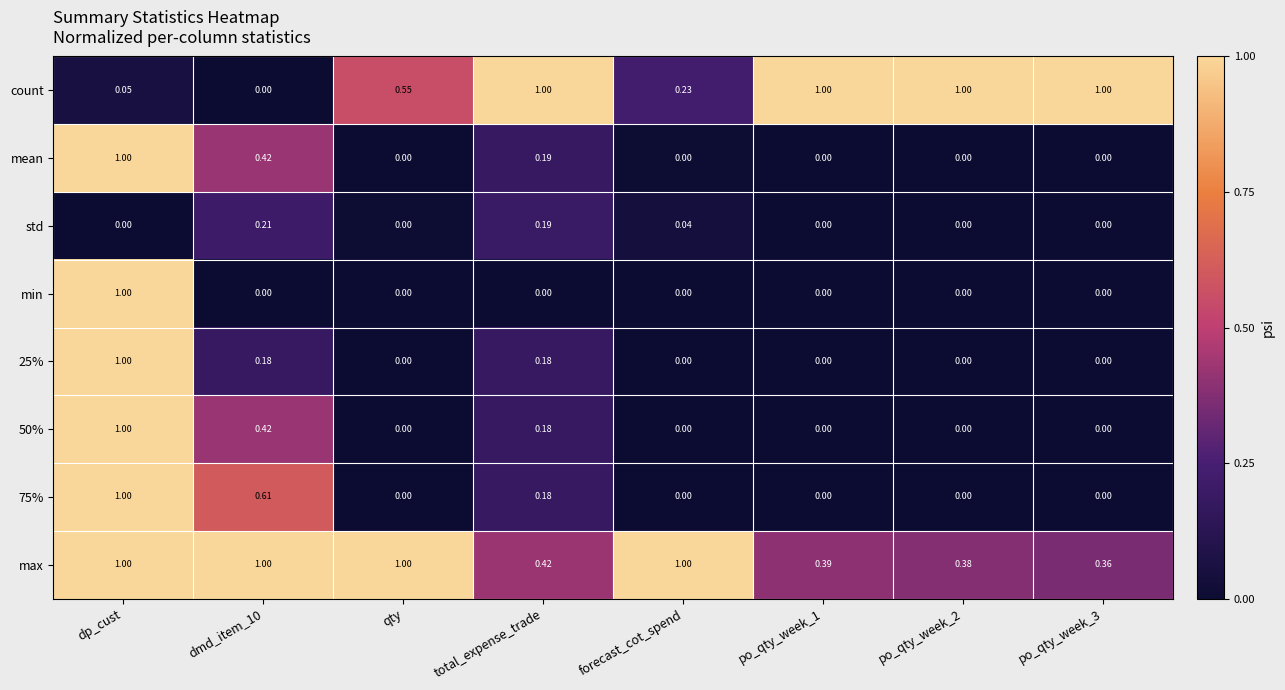

Is the value of mean at po_qty_week_3 greater than the value of count at forecast_cot_spend?

No